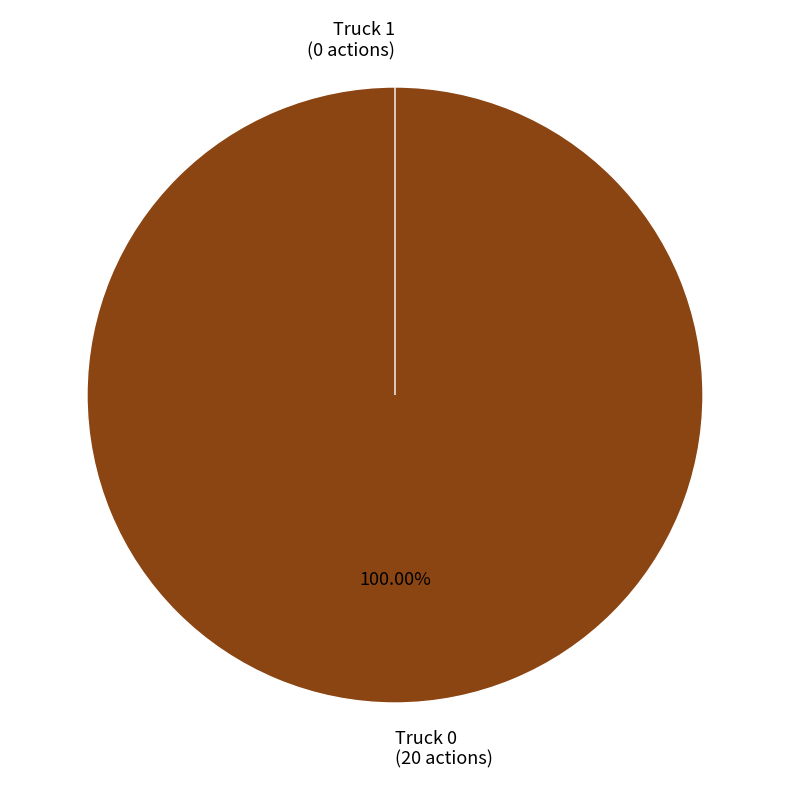

Which slice is the largest?

Truck 0